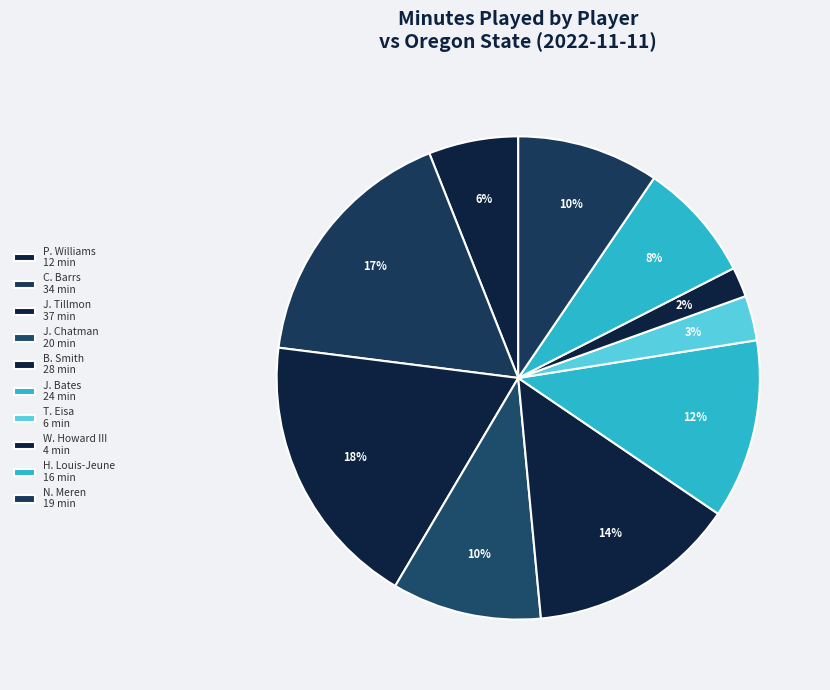

How many segments does this pie chart have?

10